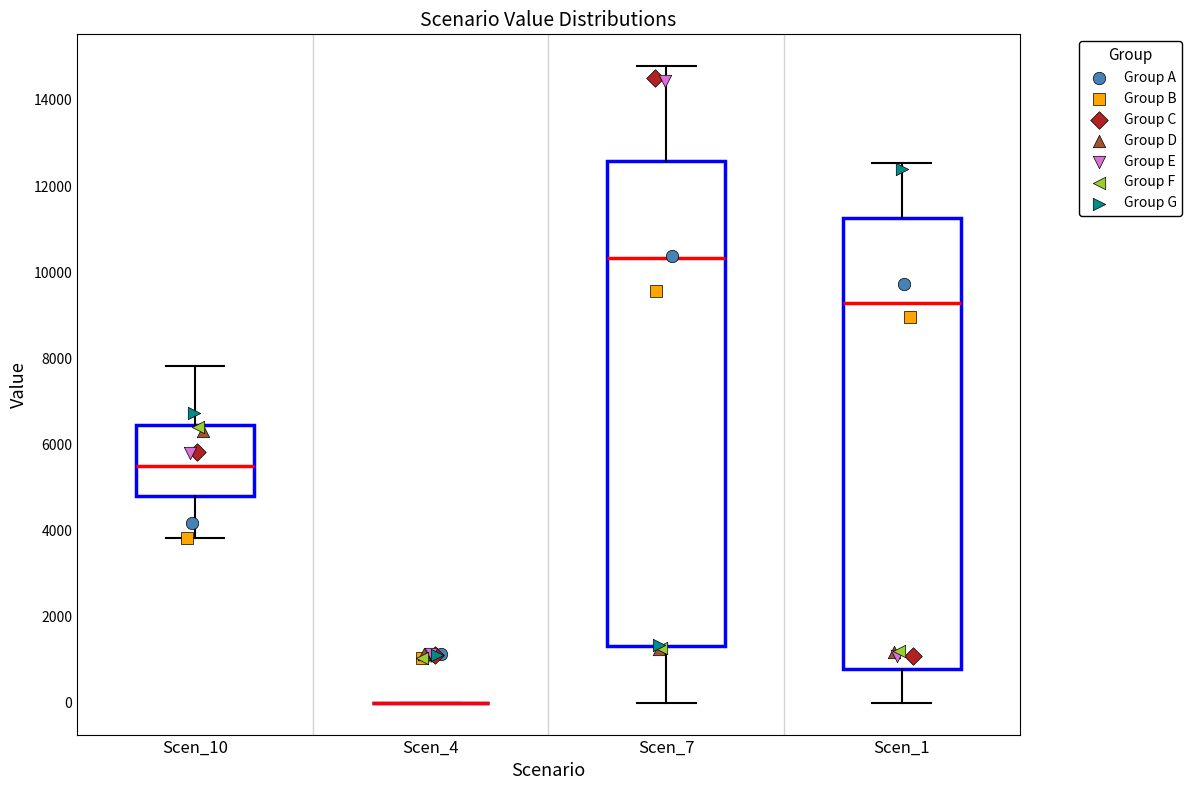

Reading left to right, read every box against the y-axis: the position of its median line, the range the box covers, and the ends of its whiskers. The values are not printed on the chart, so give them approximately, as read against the axis.

Scen_10: median 5600, box 4800 to 6400, whiskers 3800 to 7800
Scen_4: box collapsed to a line at 0, whiskers 0 to 0
Scen_7: median 10400, box 1400 to 12600, whiskers 0 to 14800
Scen_1: median 9200, box 800 to 11200, whiskers 0 to 12600